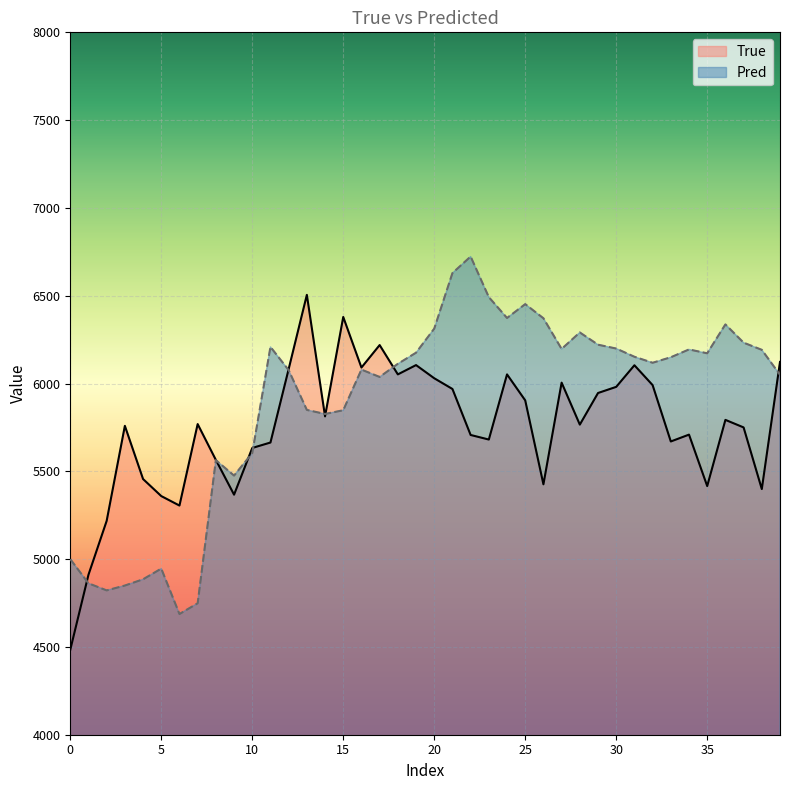

Does the chart display data point markers on the line(s)?

No